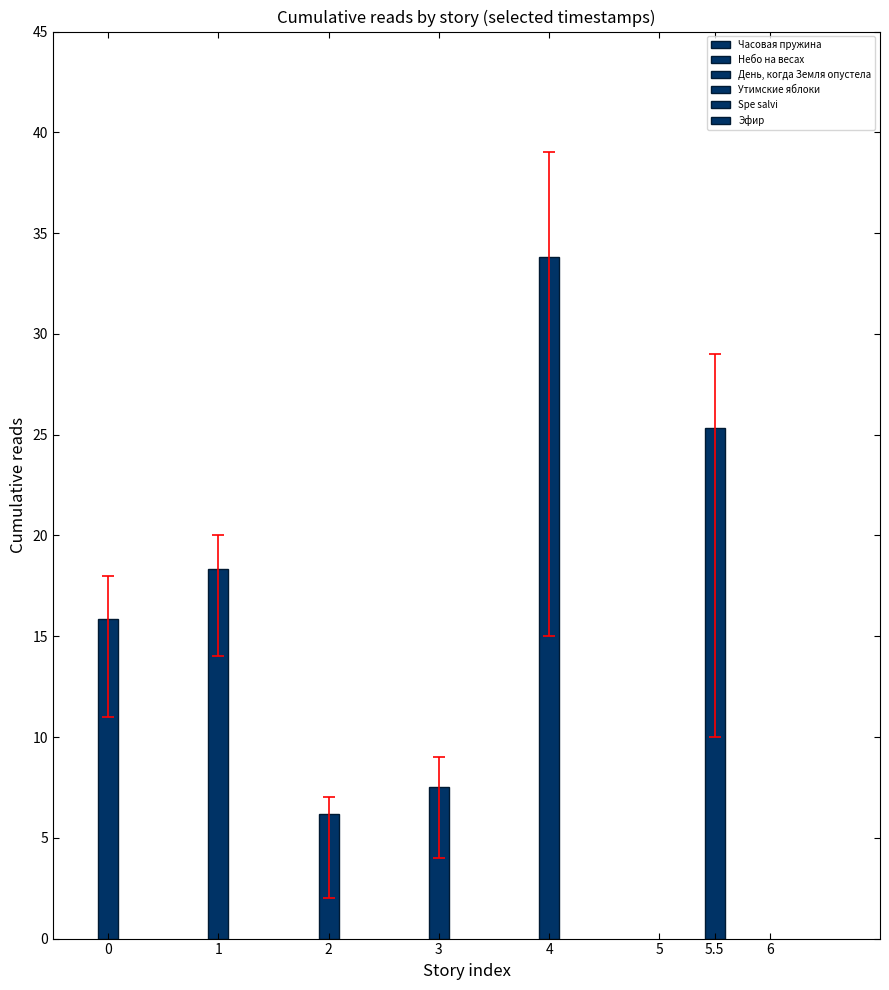

The value of Часовая пружина at Эфир is 11. True or false?

True